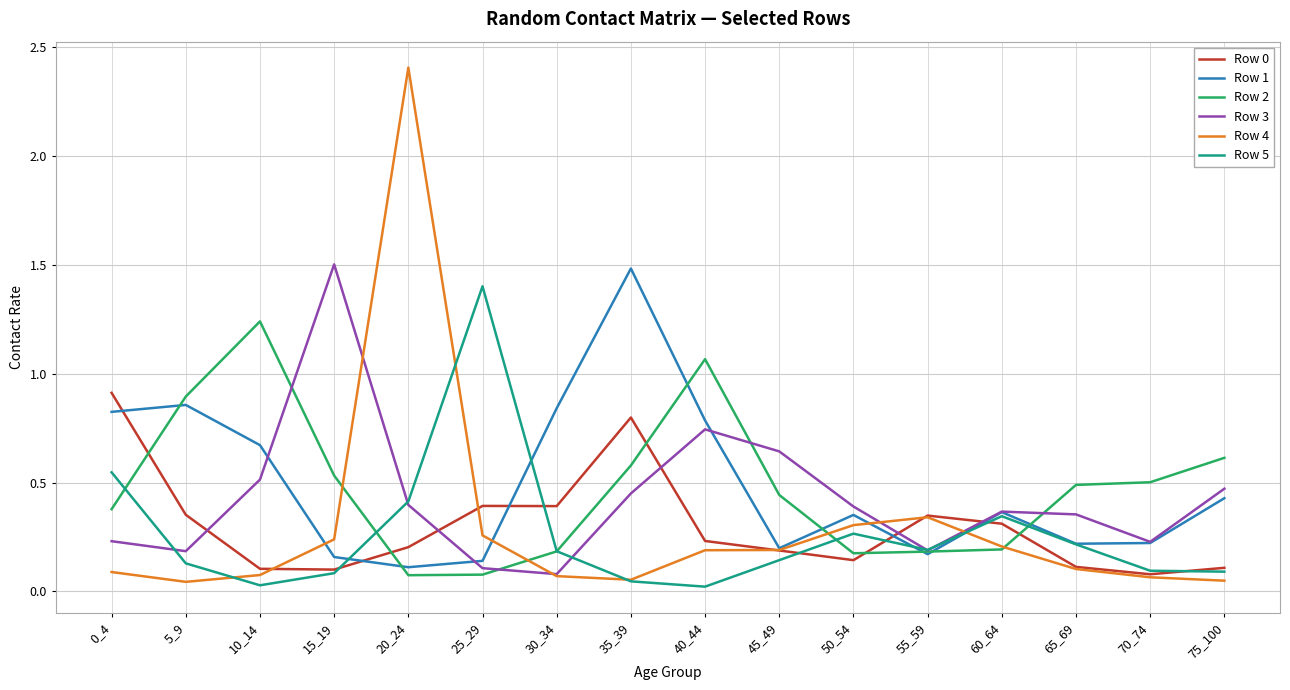

What is the maximum value for Row 3?

1.5